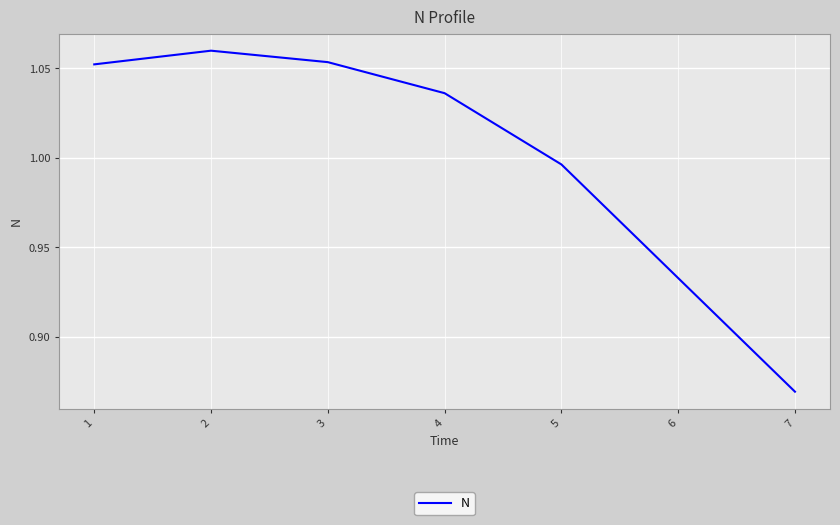

Does the chart have visible grid lines?

Yes